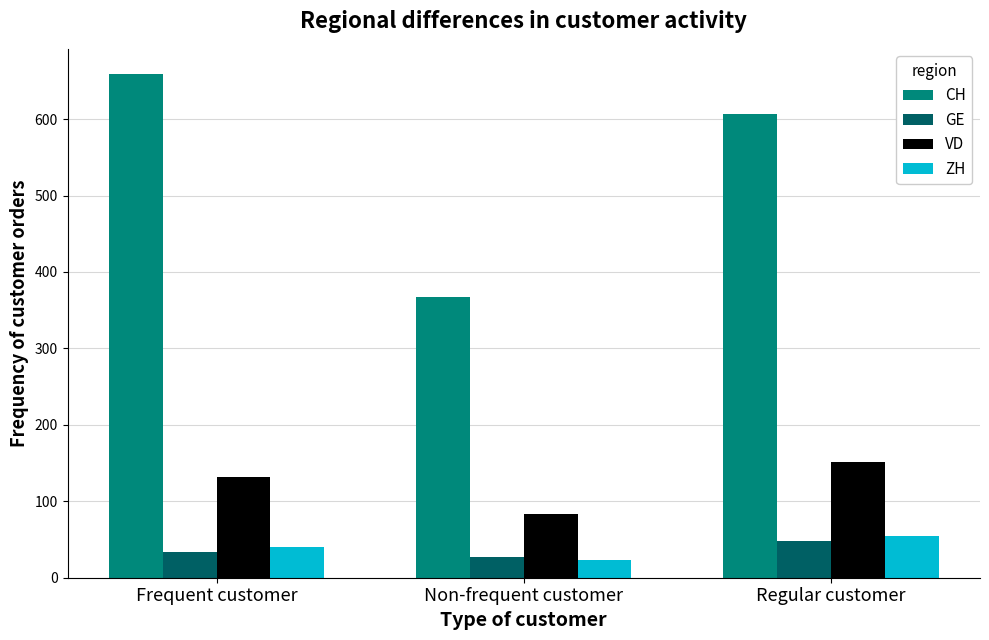

How many bars are there in each group?

4